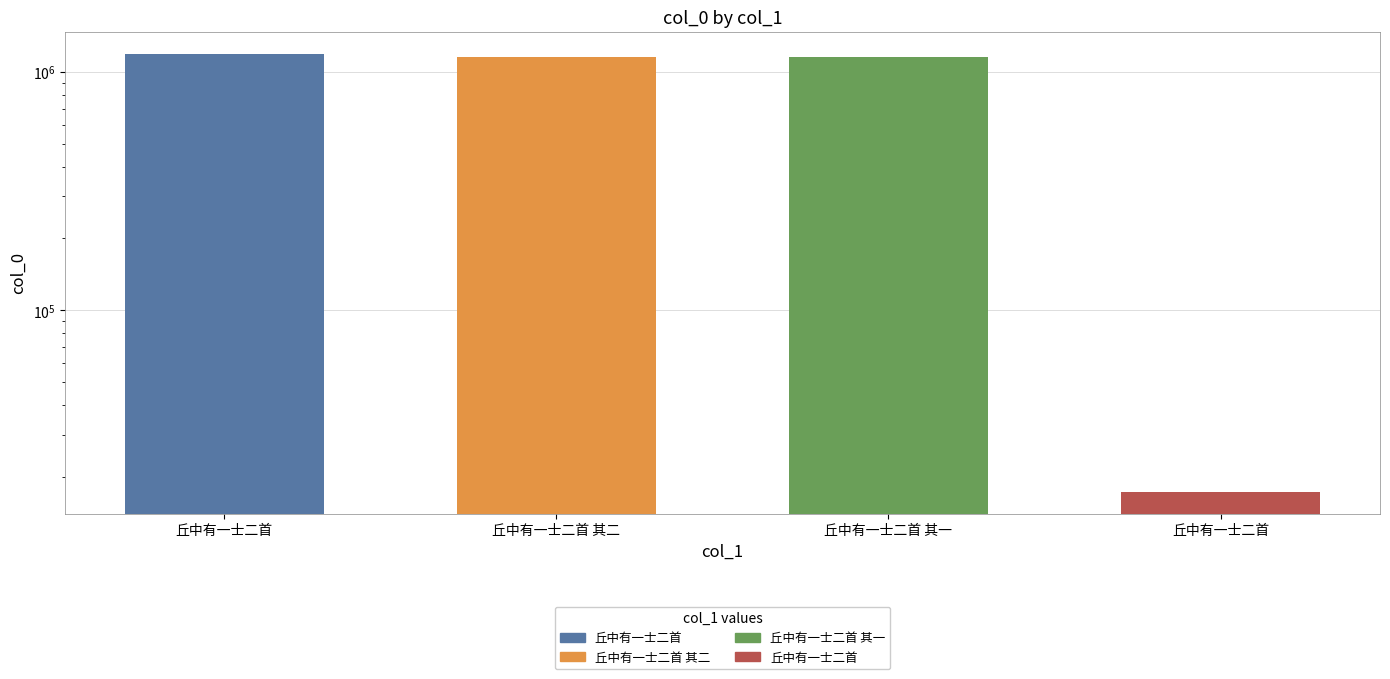

Are the bars grouped side by side (vs. stacked)?

No